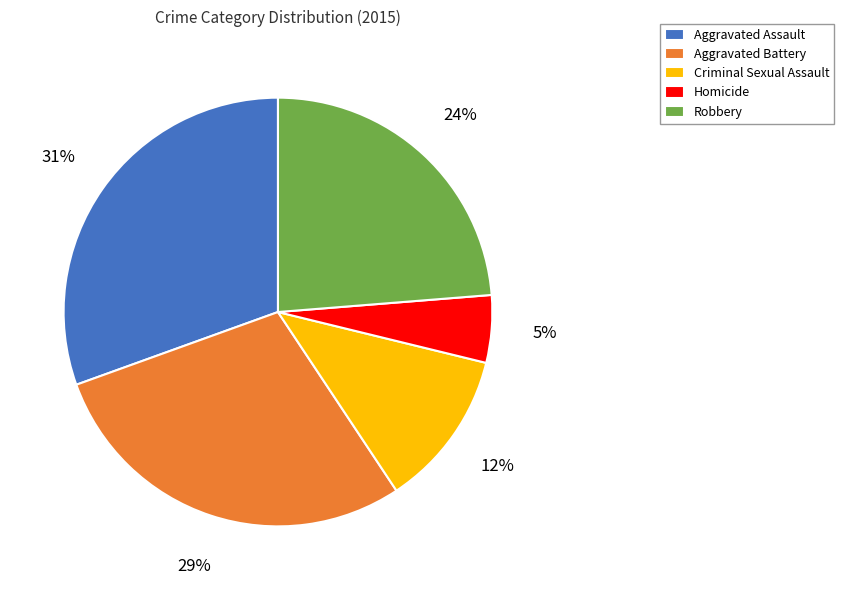

Does any single category account for the majority?

No